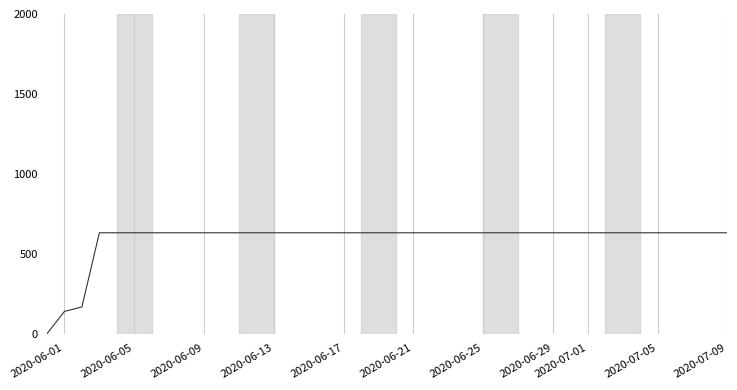

What is the difference between the maximum and minimum values?

631